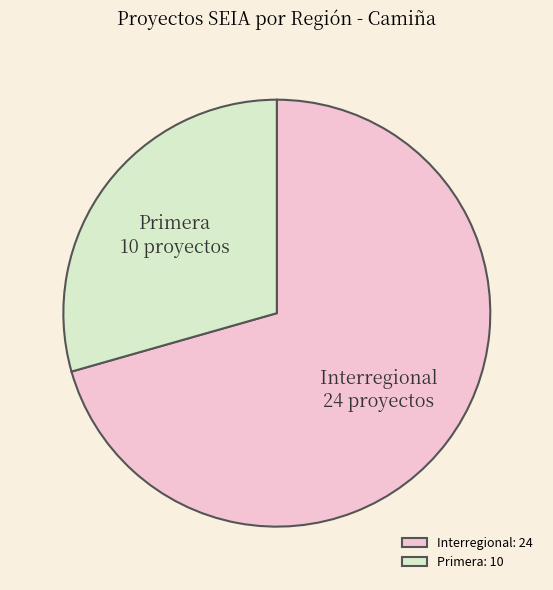

Is it true that Interregional: 24 is 77% of the pie?

False